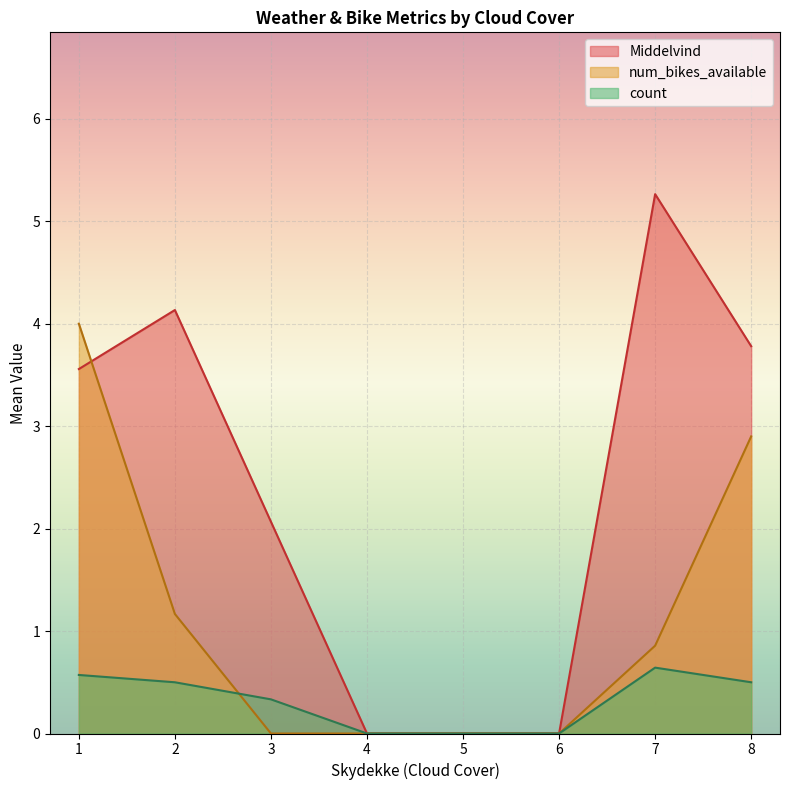

List the series in order of their peak value, lowest first.

count, num_bikes_available, Middelvind